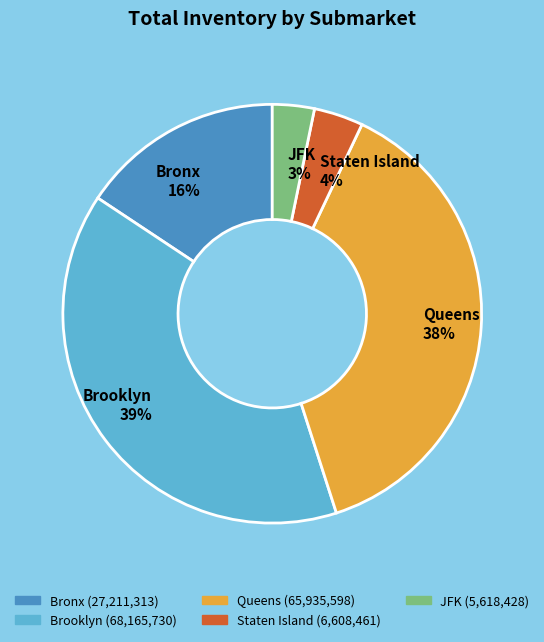

Which category has the biggest portion of the pie?

Brooklyn